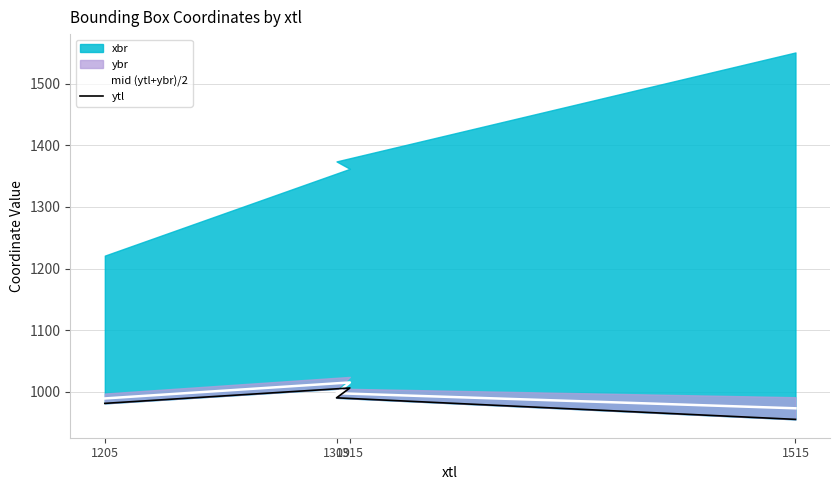

In ytl, how many points are higher than both neighbors (excluding endpoints)?

1